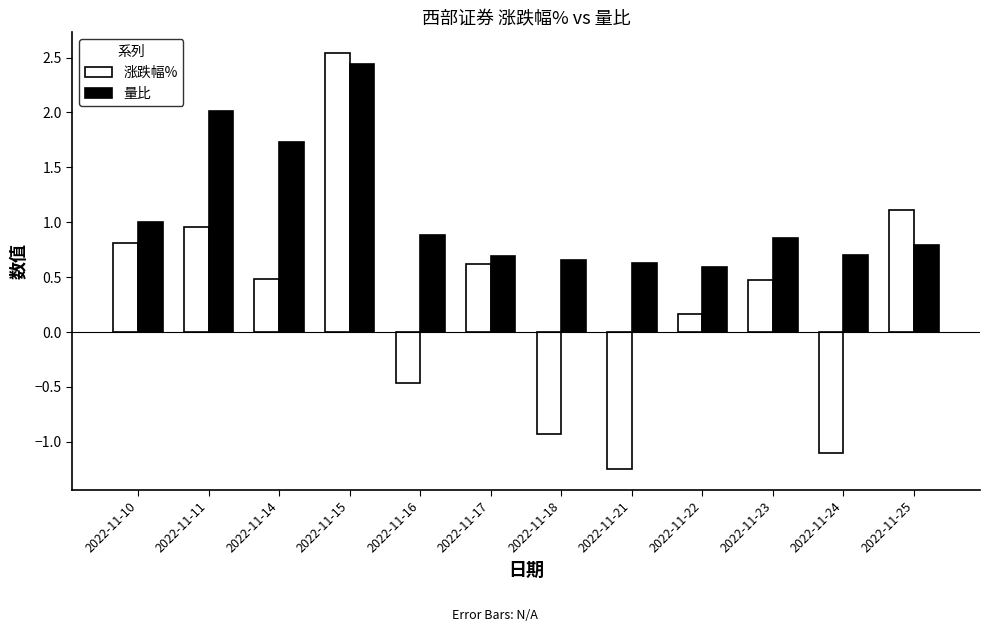

Between 2022-11-11 and 2022-11-23, which series saw the biggest shift?

量比